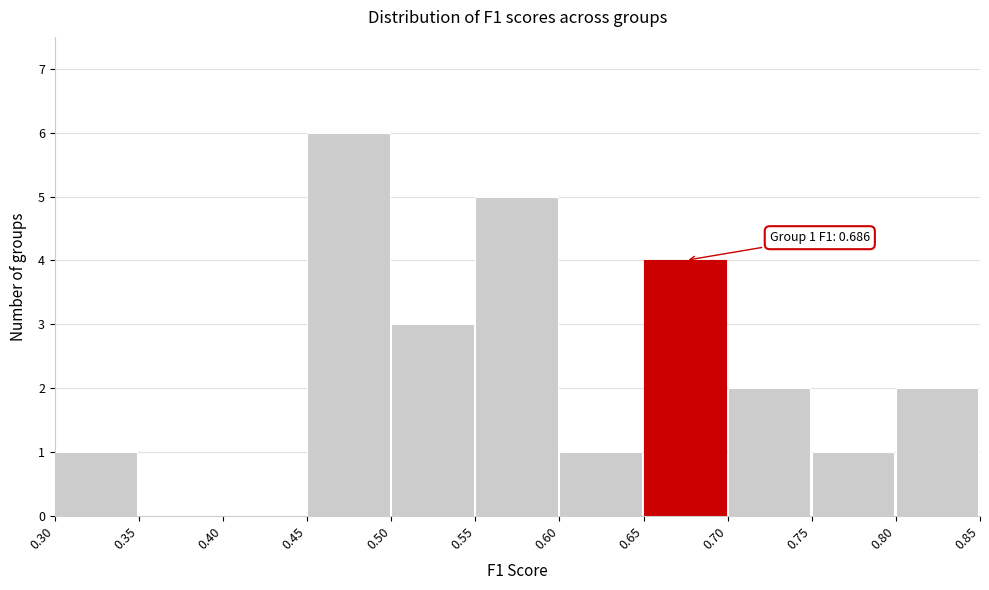

Which range on the x-axis has the tallest bar?

0.45 to 0.50